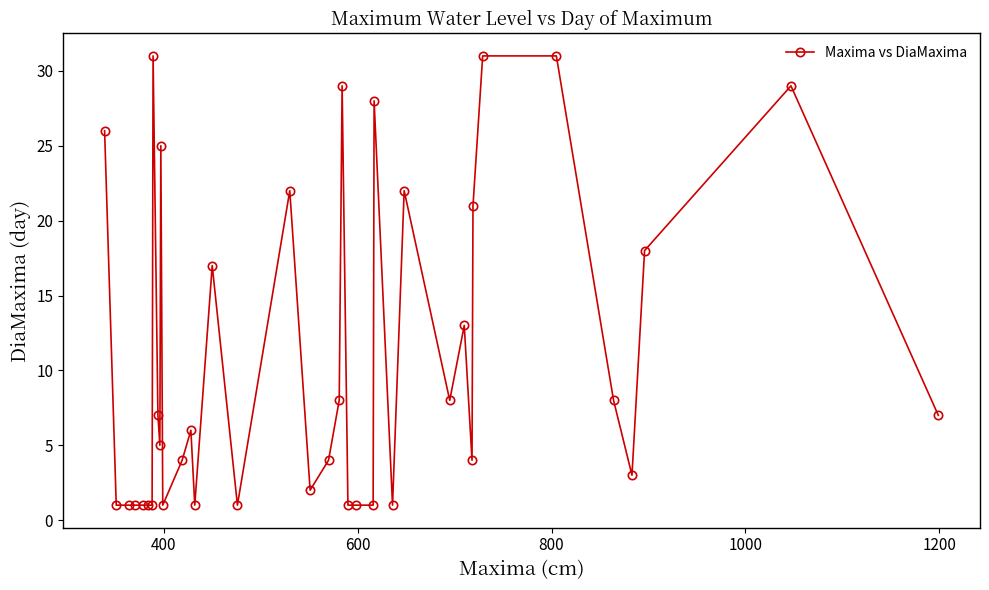

What is the difference between the second highest and second lowest values?

30